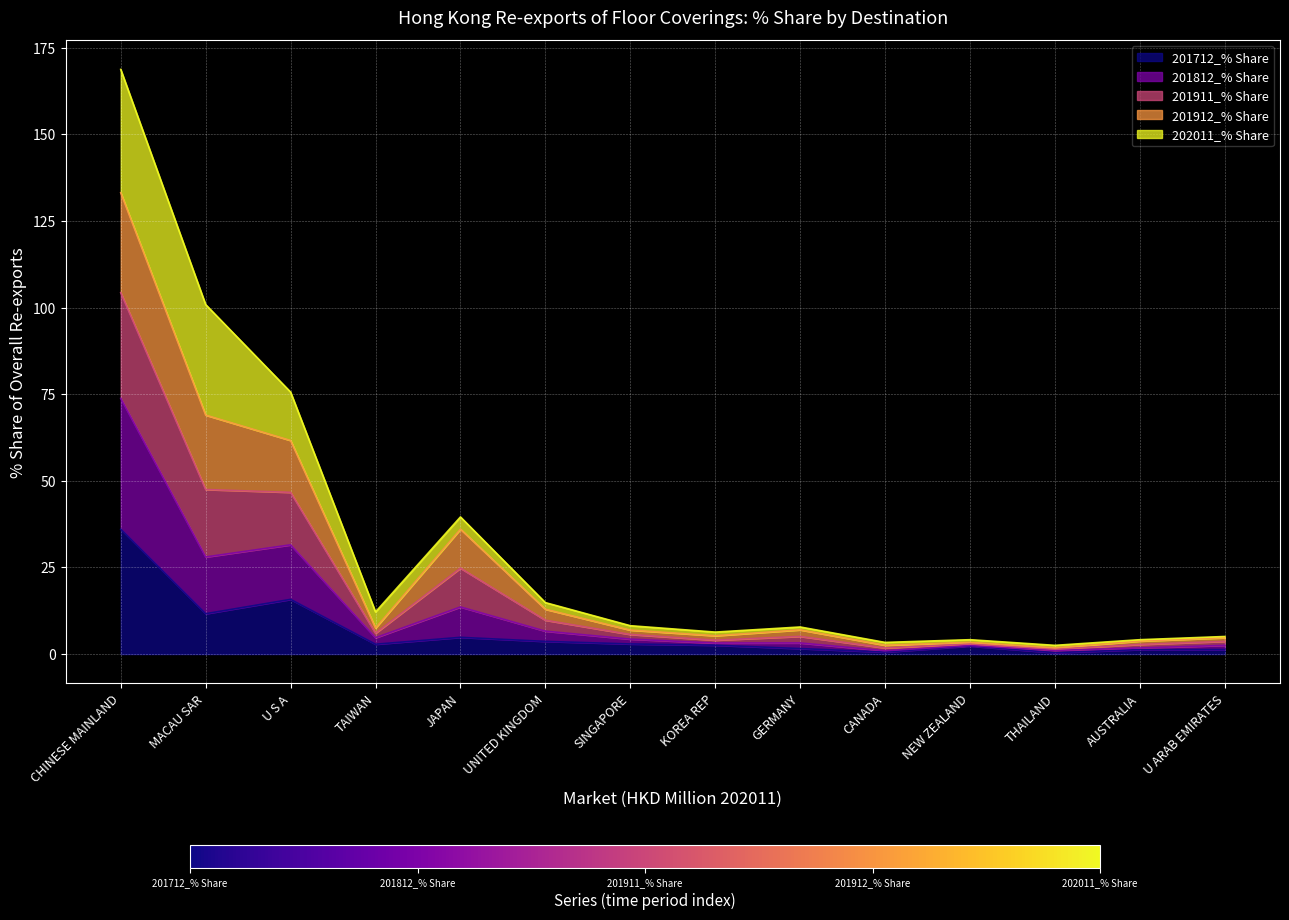

What position from the left is U S A?

3